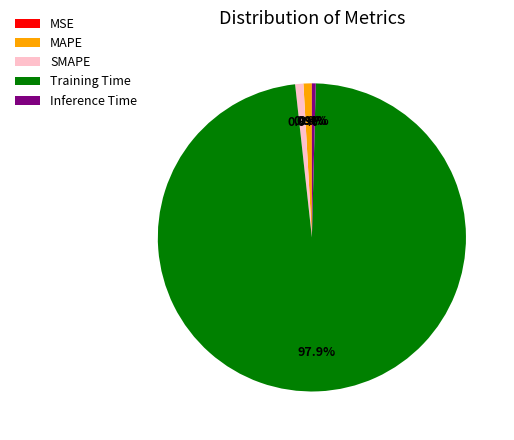

What is the majority slice?

Training Time